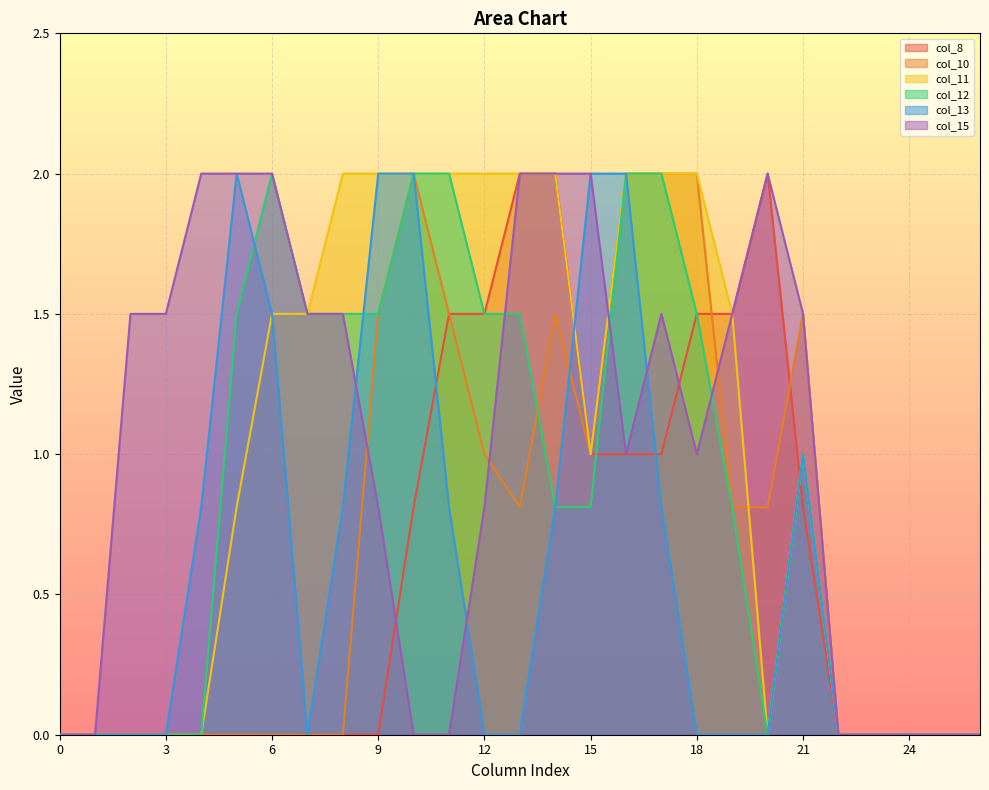

How many interior local valleys does the col_13 series have?

1